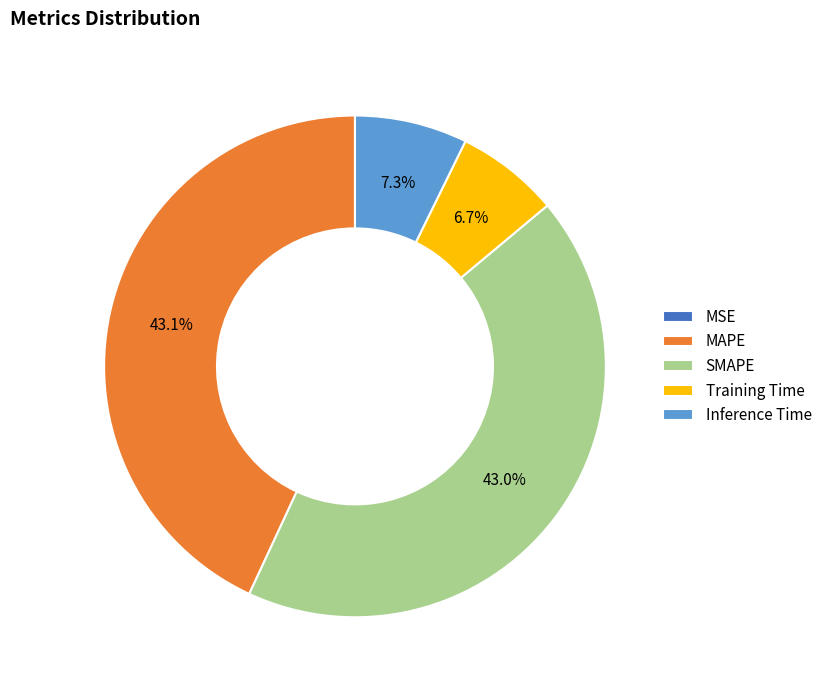

To the nearest percent, what is the average slice percentage?

20%